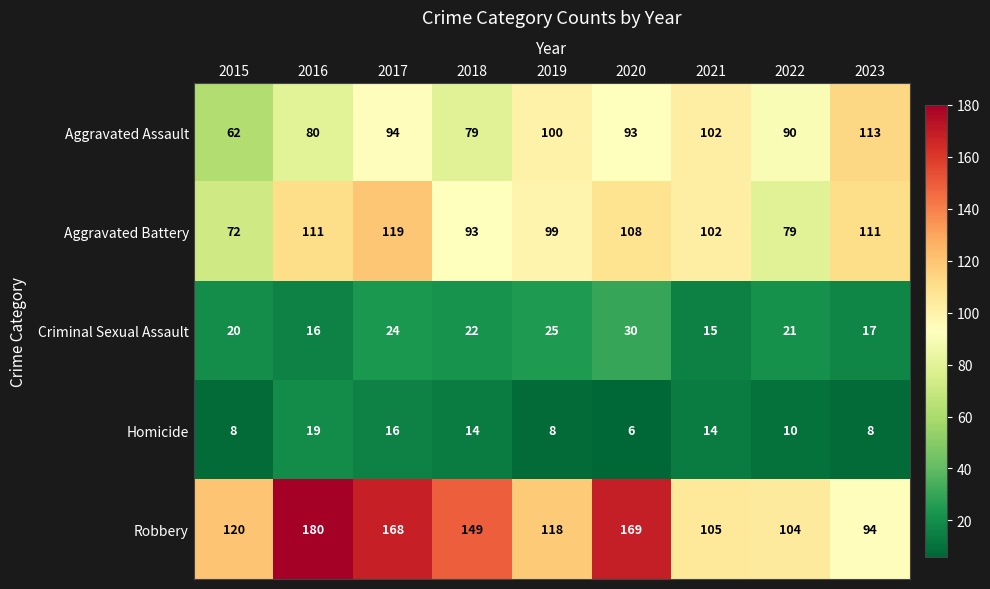

Where is Robbery nearest to the value 137?

2018